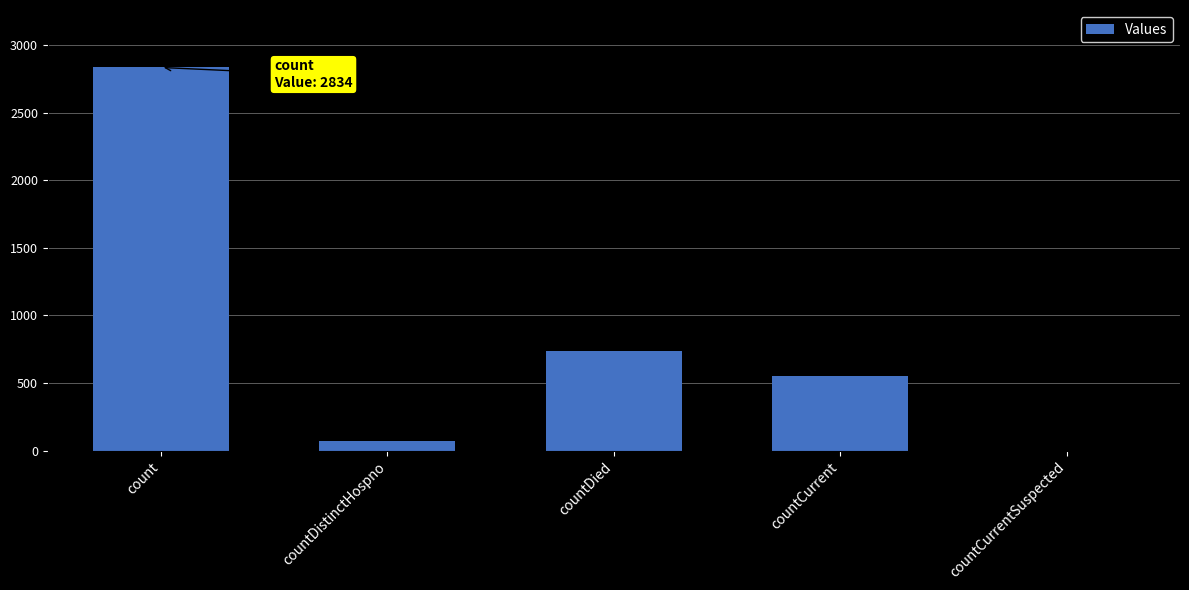

Which has a higher value, count or countDied?

count